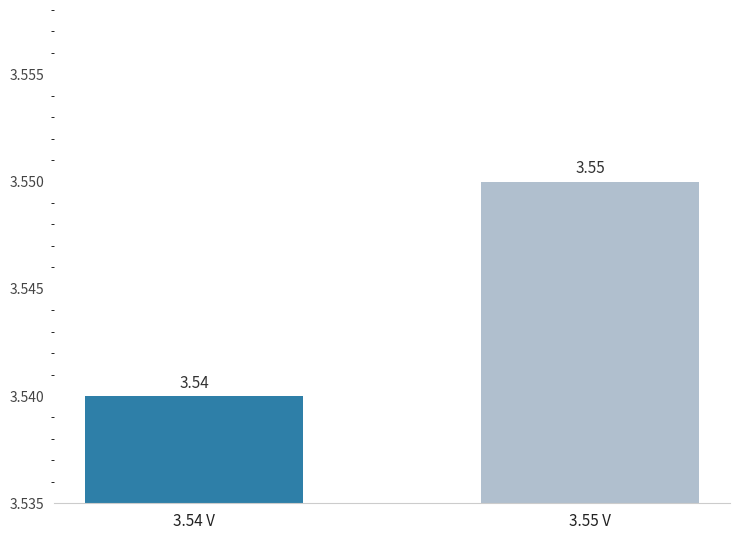

What is the label of the 1st bar from the right?

3.55 V